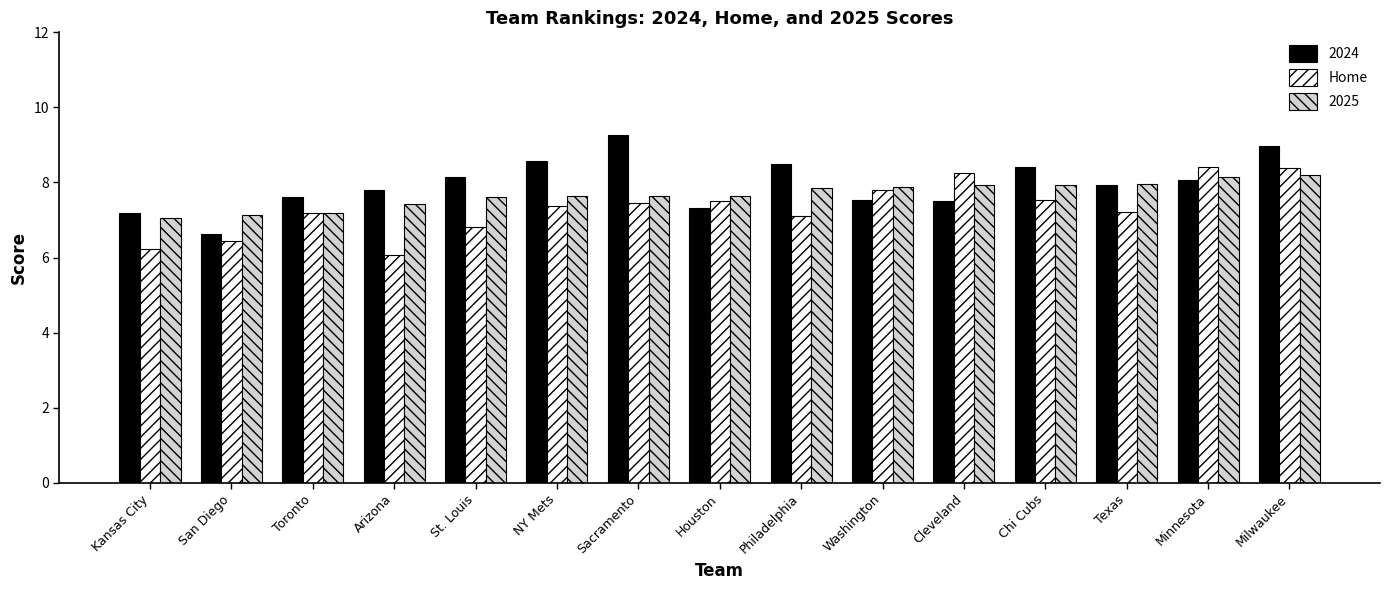

What value does the Home series have at Minnesota?

8.4